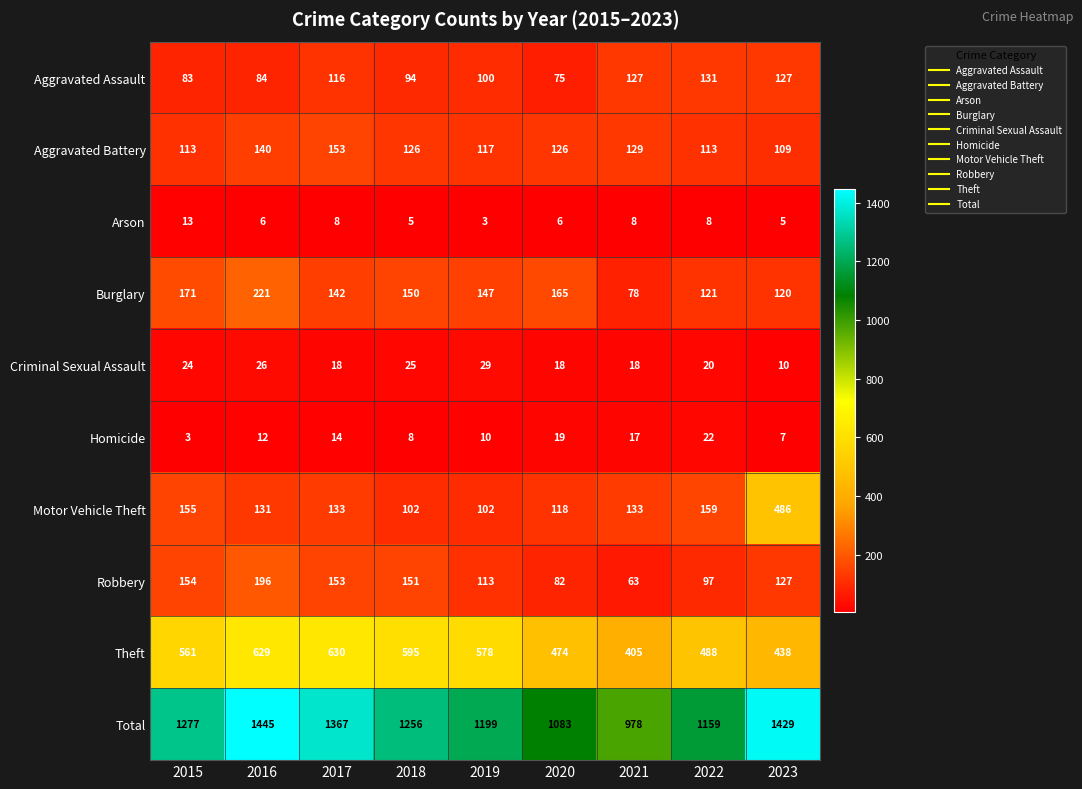

What is the greatest value displayed?

1445